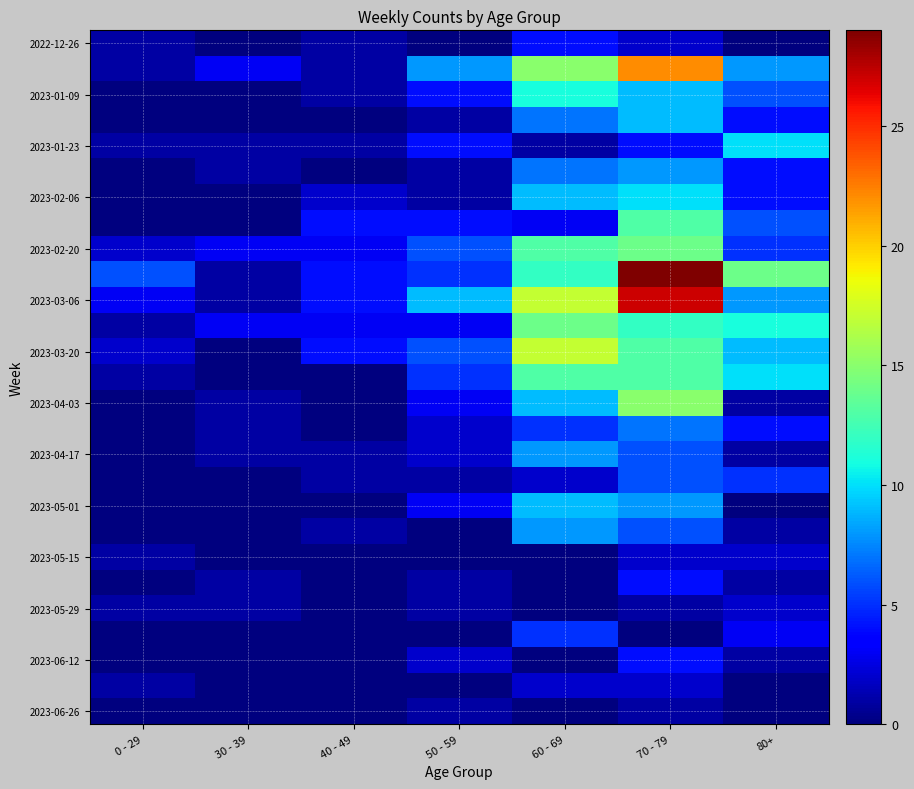

What is the spread (max minus min) of values at 60 - 69?

17